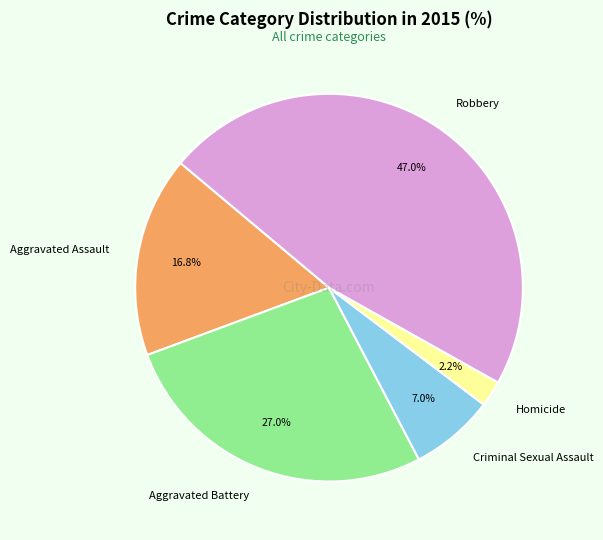

Is Aggravated Battery the majority of the pie?

No